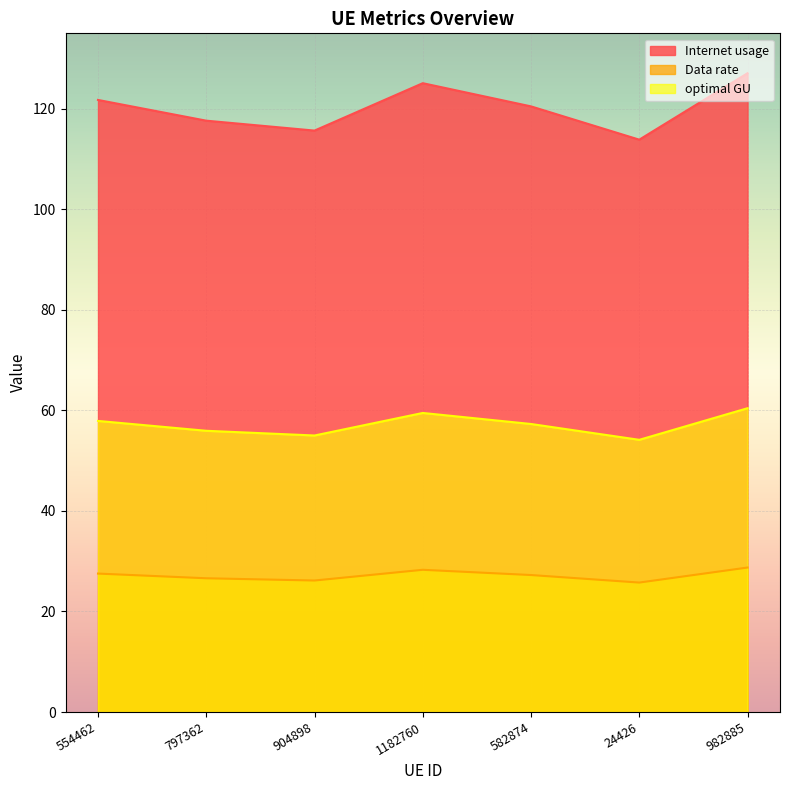

Is the value of Data rate at 797362 greater than the value of optimal GU at 24426?

No